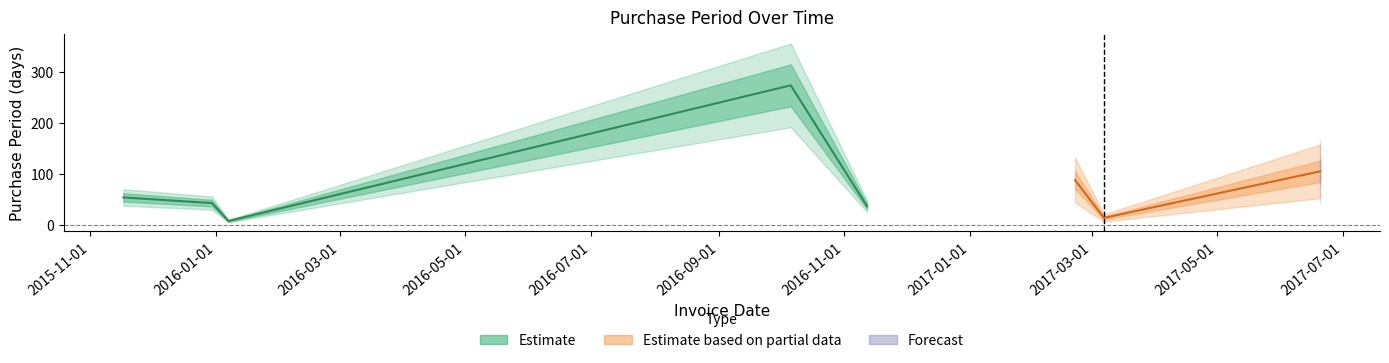

The value at 2016-11-25 is 1. True or false?

False